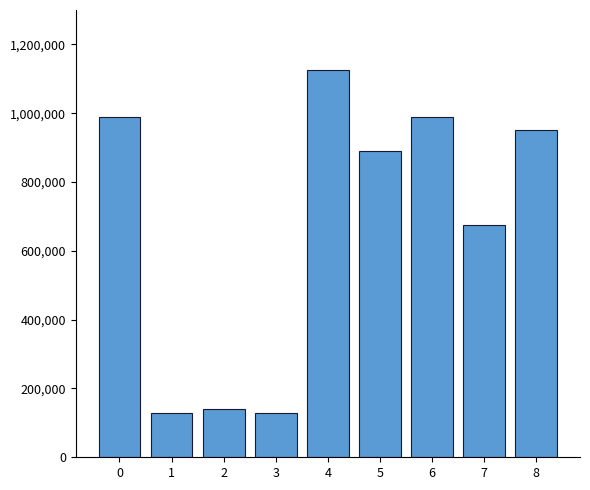

How many data points are less than 889278?

4